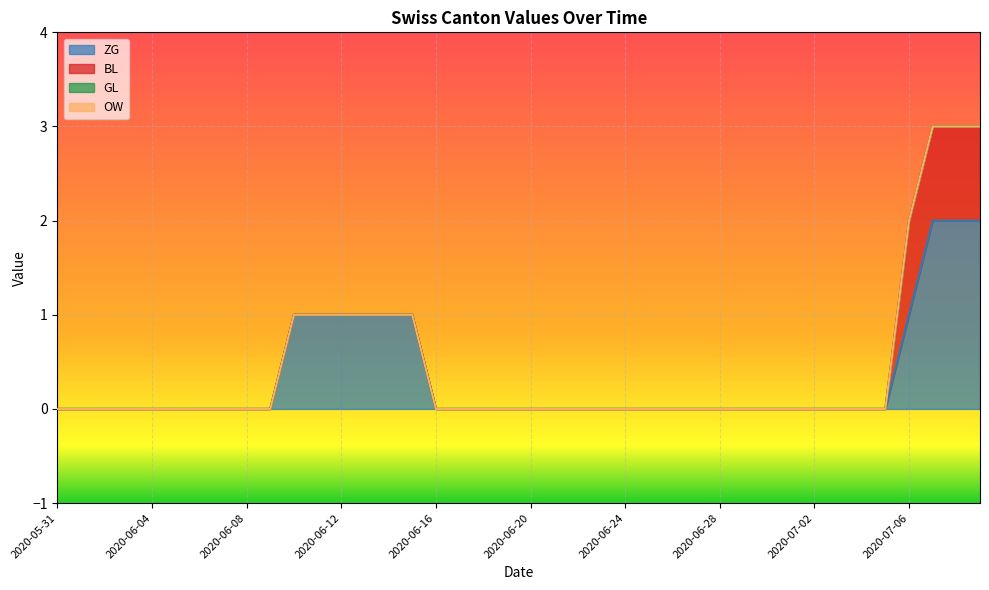

What is the label of the 40th point from the right?

2020-05-31